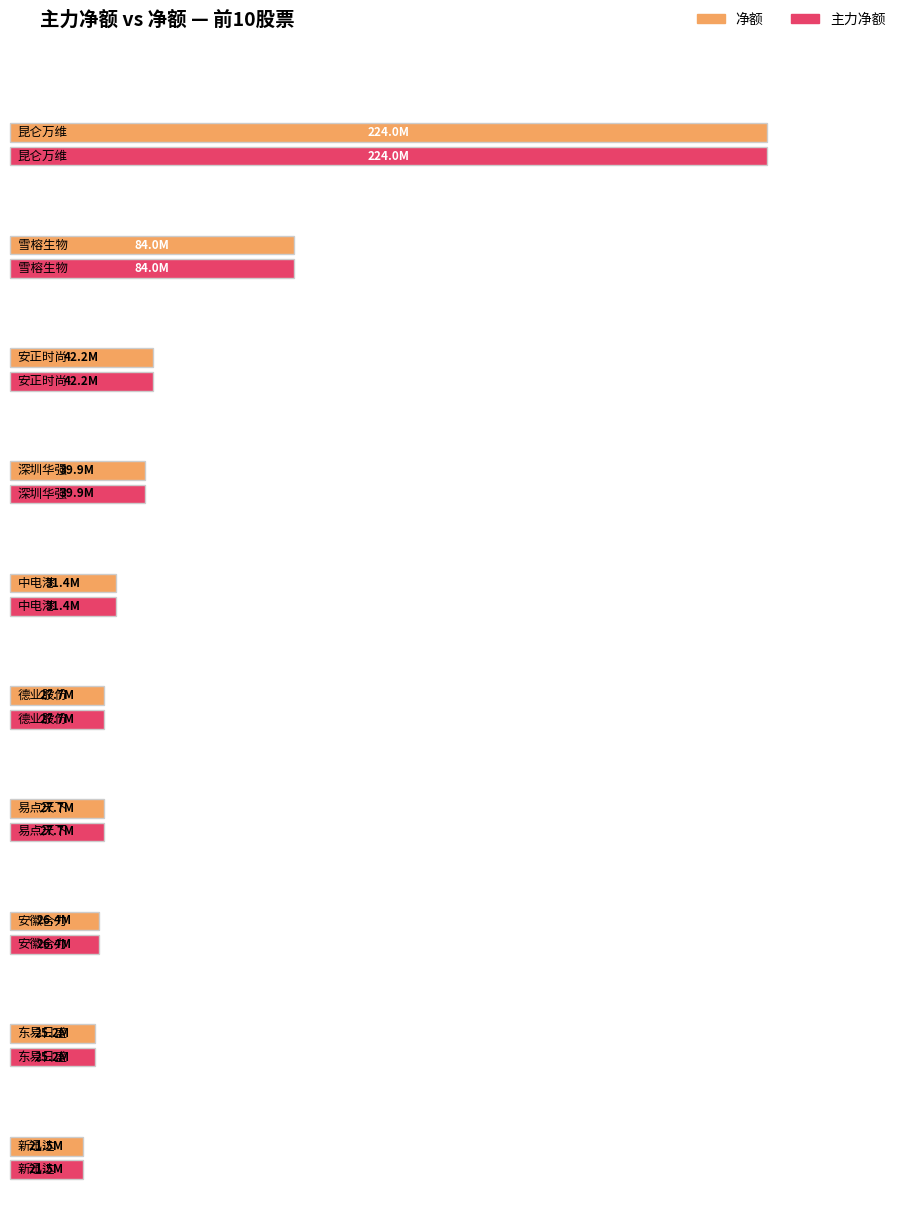

What is the minimum value shown in the chart?

21535921